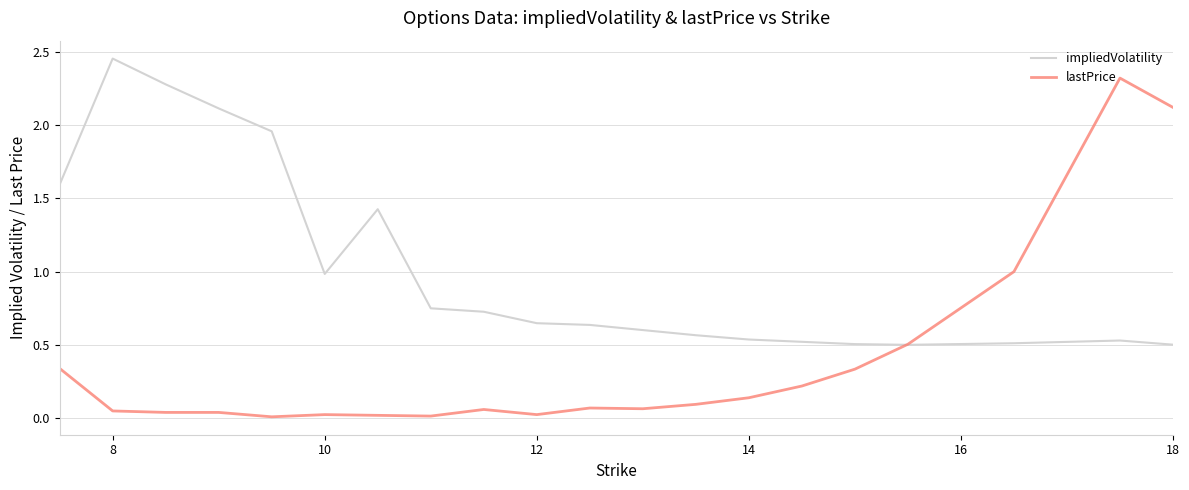

Which series has the largest total across all categories?

impliedVolatility